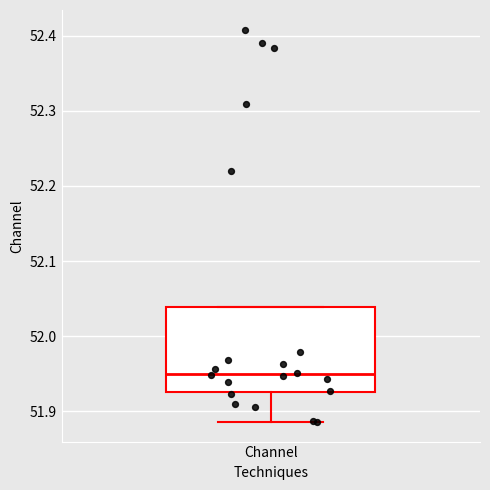

Where is the lower edge of the box for Channel on the y-axis? The values are not printed on the chart, so give them approximately, as read against the axis.

51.93